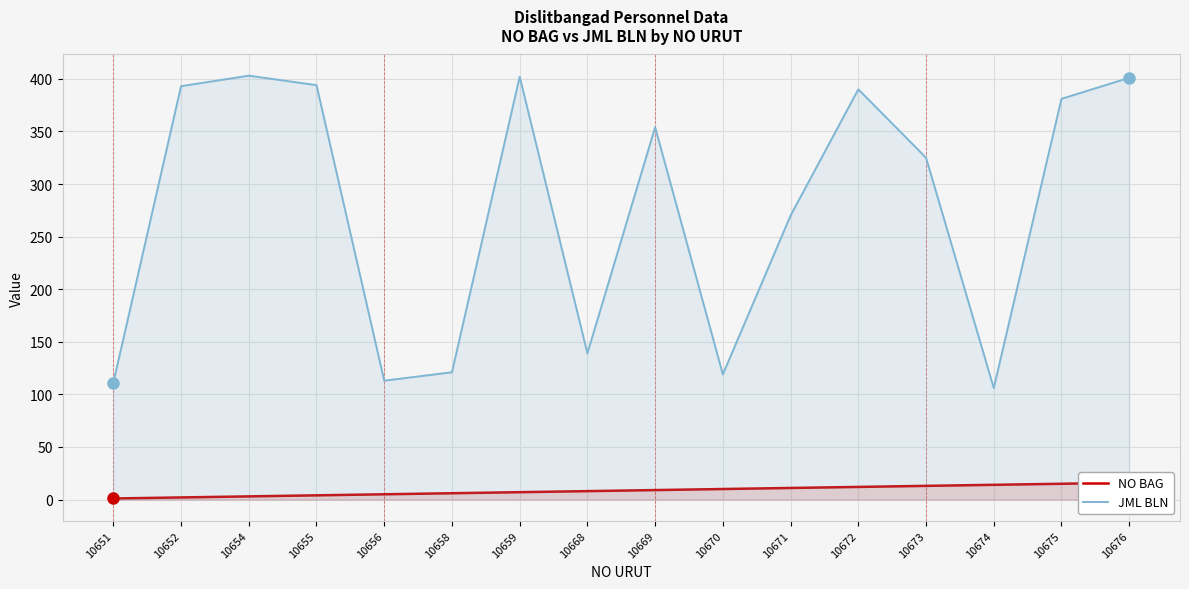

True or false: NO BAG has more than 1 points higher than both neighbors.

False